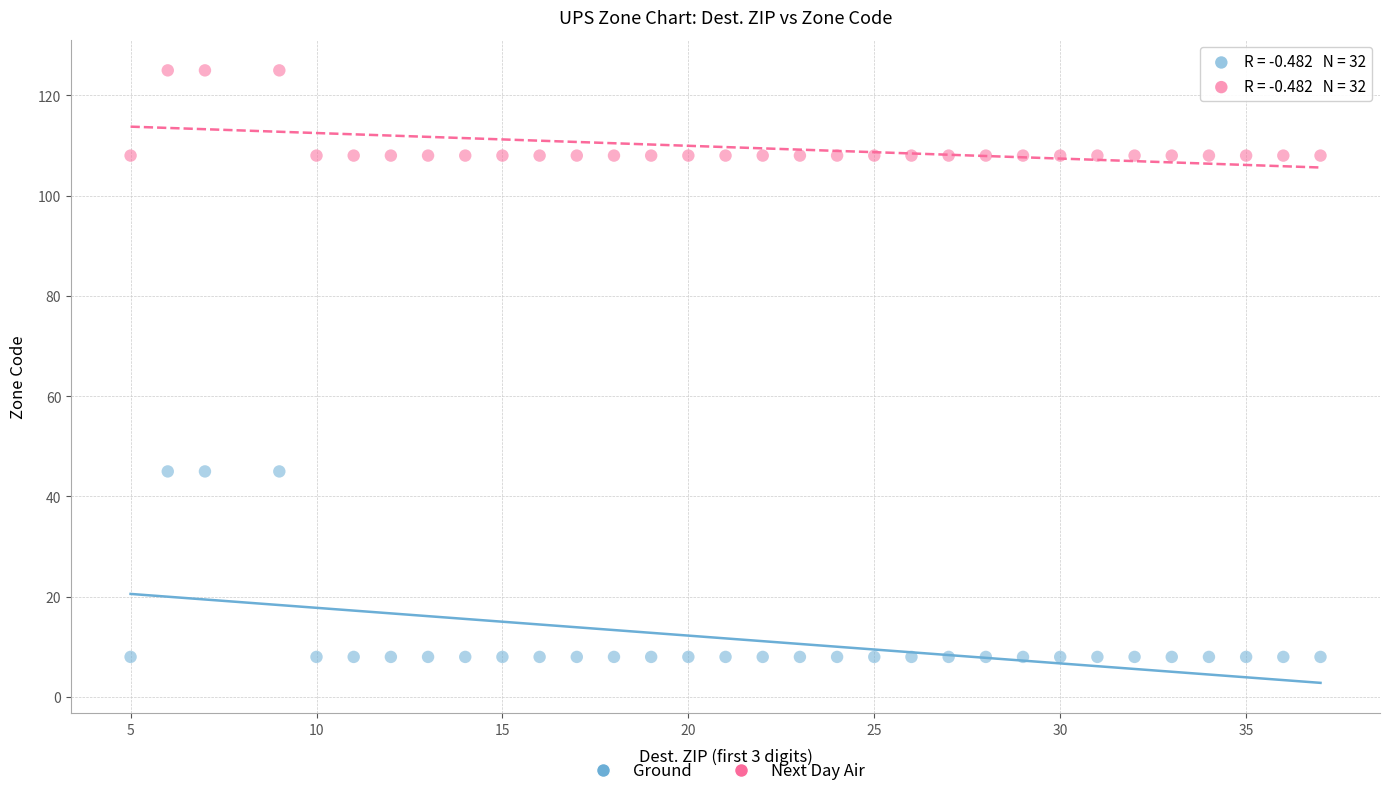

Which series reaches the minimum Y coordinate?

Ground